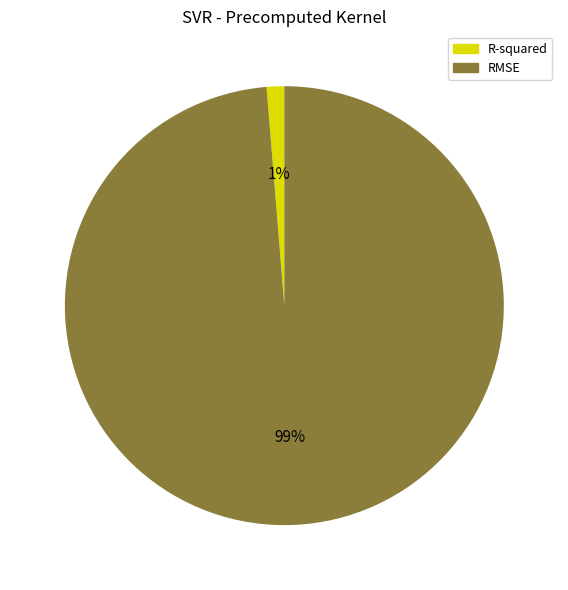

Between RMSE and R-squared, which is larger?

RMSE